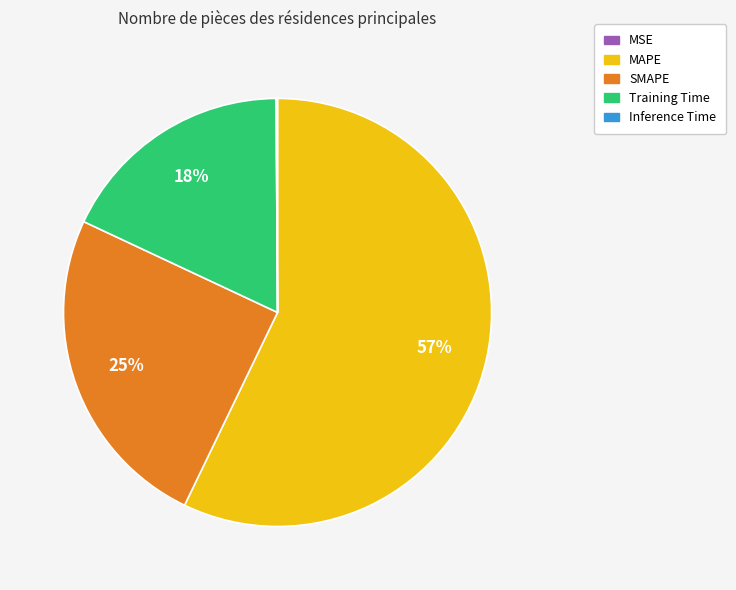

Is there any slice that represents more than half of the pie?

Yes